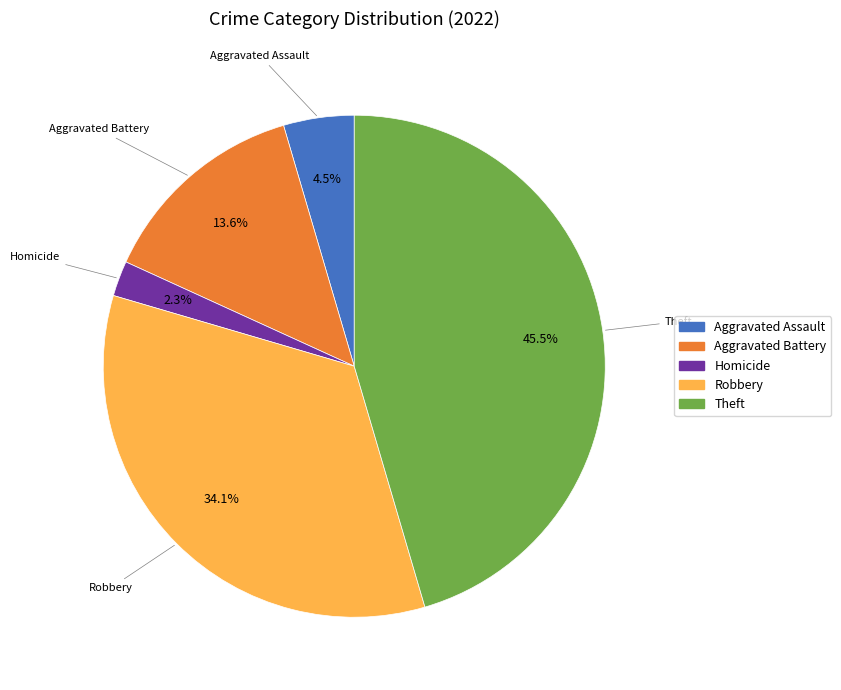

Is there a majority slice in this chart?

No